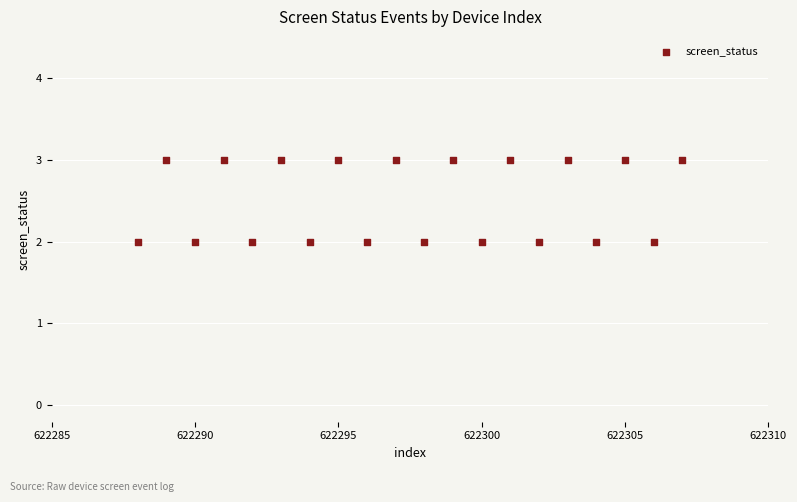

What is the range of X values (max minus min)?

19